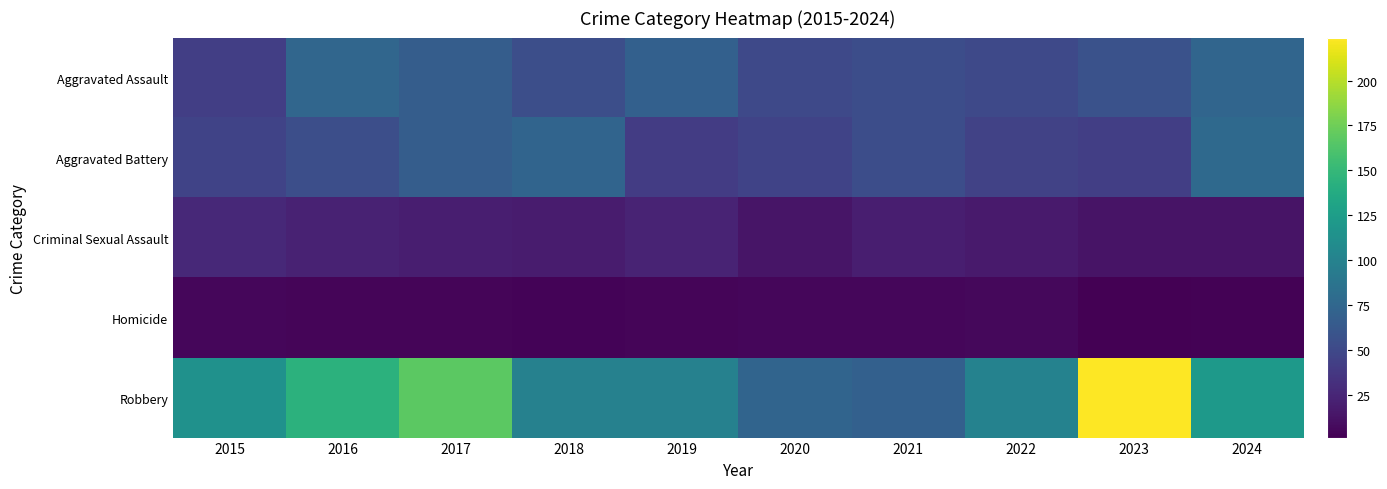

Reading left to right, list all the values displayed in this chart.

Aggravated Assault: 2015=42	2016=75	2017=67	2018=55	2019=69	2020=50	2021=54	2022=50	2023=57	2024=74
Aggravated Battery: 2015=46	2016=55	2017=67	2018=73	2019=41	2020=46	2021=54	2022=45	2023=42	2024=77
Criminal Sexual Assault: 2015=27	2016=22	2017=20	2018=18	2019=23	2020=14	2021=20	2022=17	2023=13	2024=13
Homicide: 2015=5	2016=4	2017=4	2018=3	2019=4	2020=5	2021=5	2022=6	2023=1	2024=2
Robbery: 2015=114	2016=144	2017=168	2018=99	2019=99	2020=73	2021=69	2022=100	2023=224	2024=122